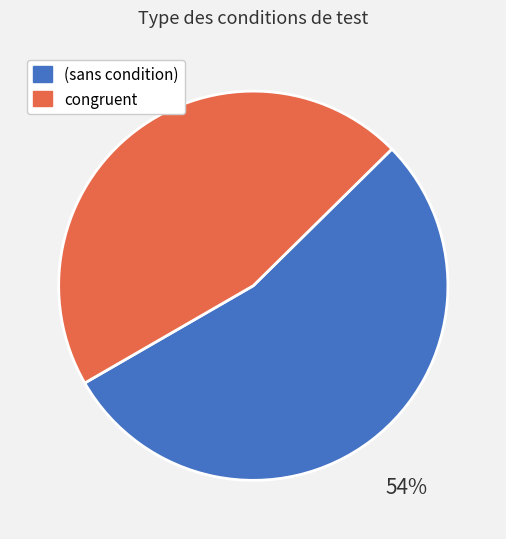

Do (sans condition) and congruent together represent more than half of the pie?

Yes